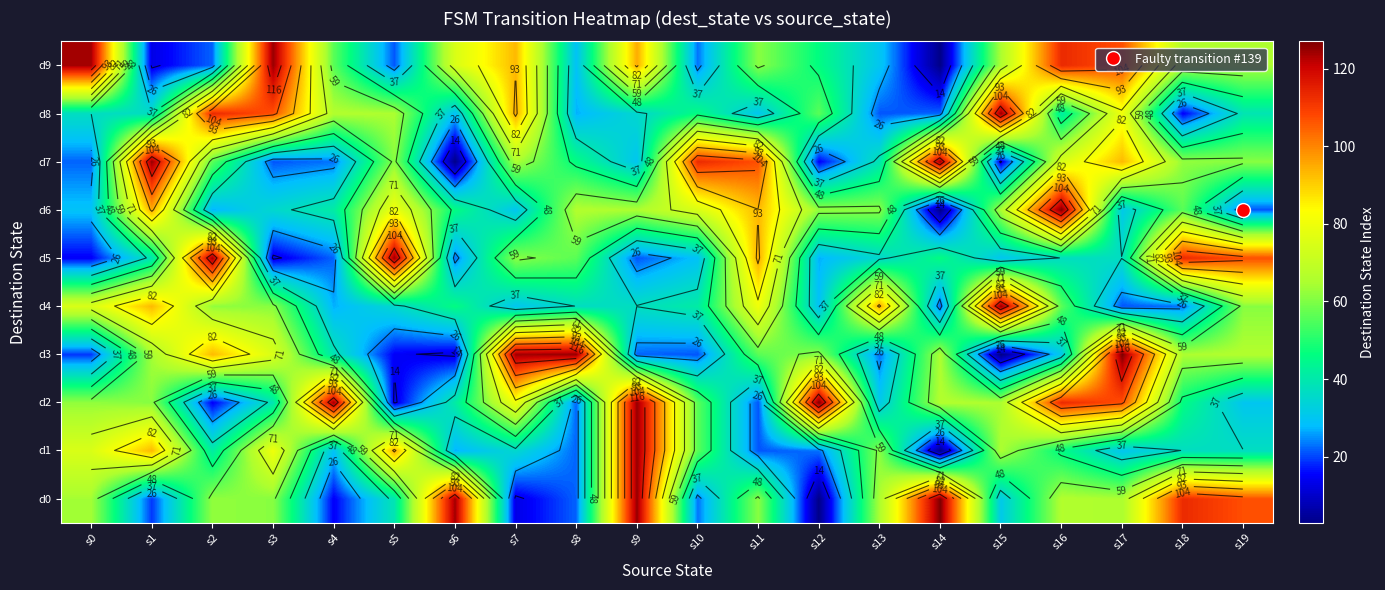

At s16, list the series in order from smallest to largest.

d3, d5, d8, d1, d4, d0, d7, d2, d9, d6